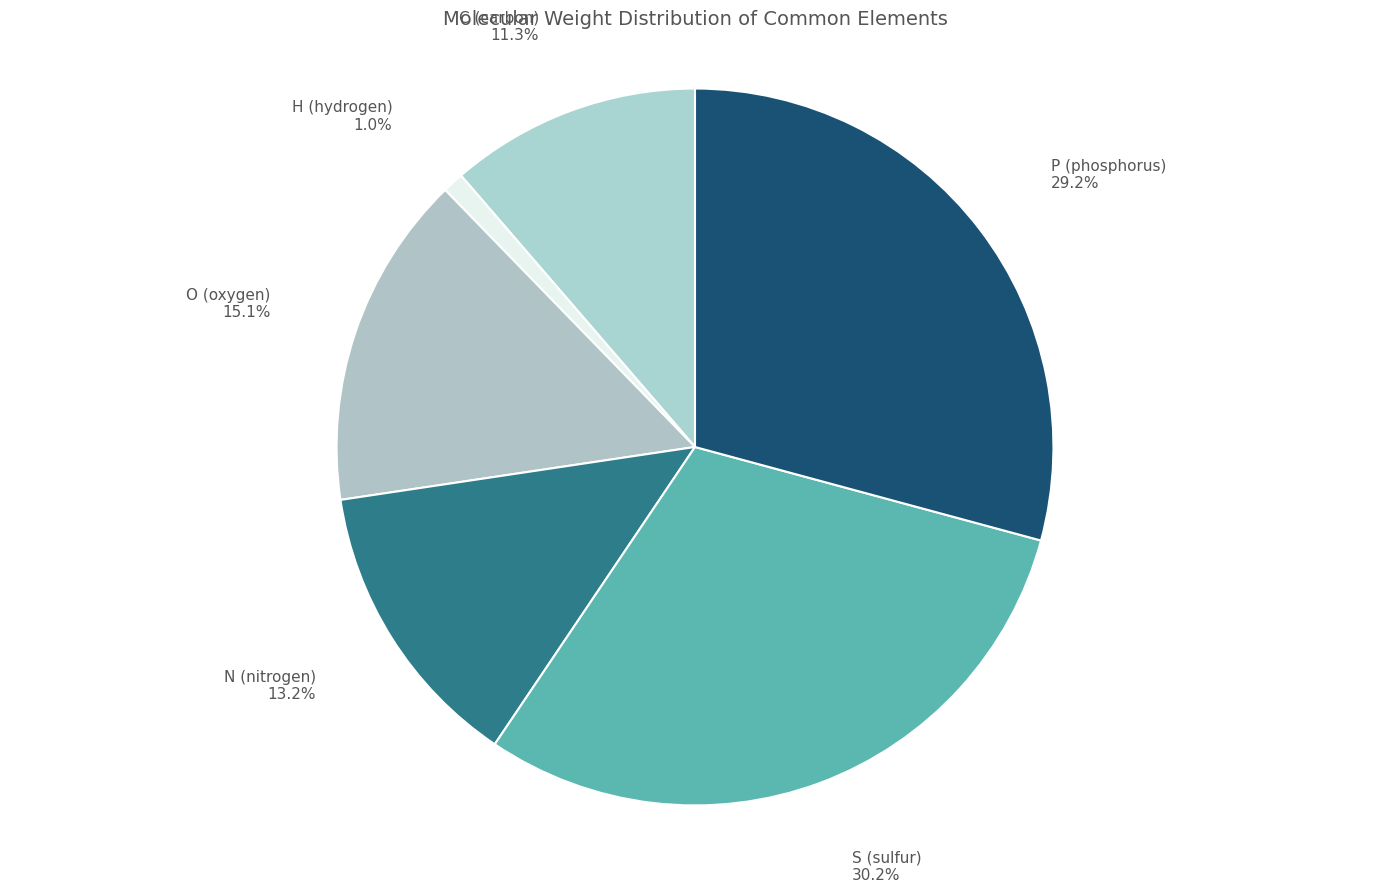

Which slice is the smallest?

H